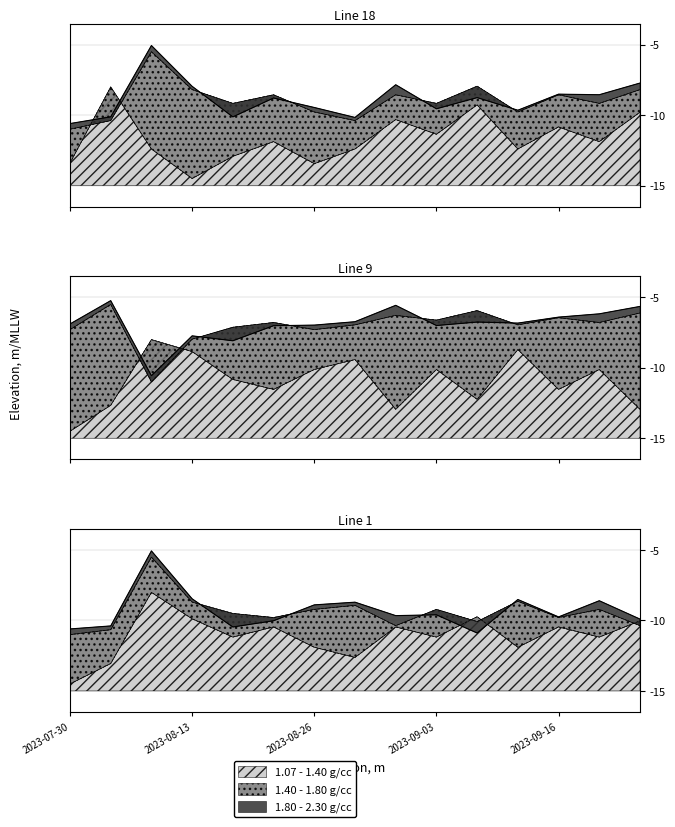

At which category is the sum across all series the highest?

2023-08-12